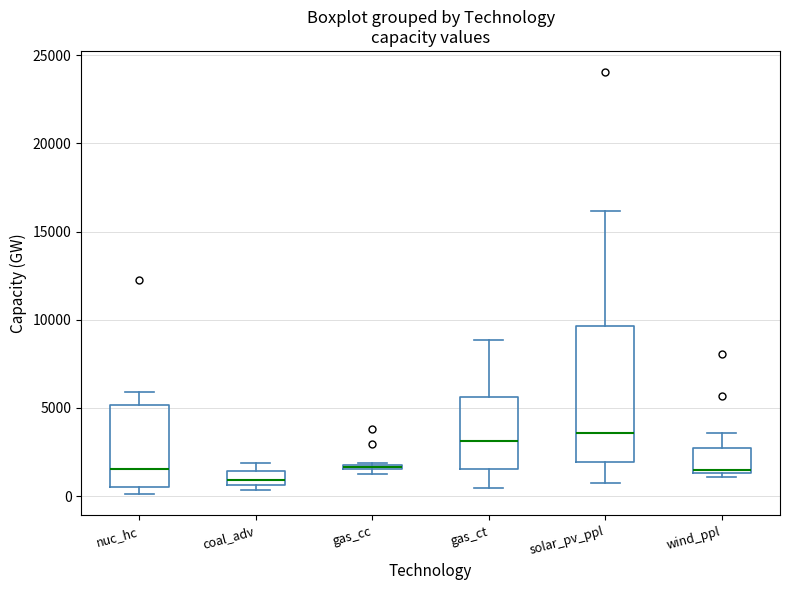

Where does the lower whisker of the box for solar_pv_ppl end on the y-axis? The values are not printed on the chart, so give them approximately, as read against the axis.

500